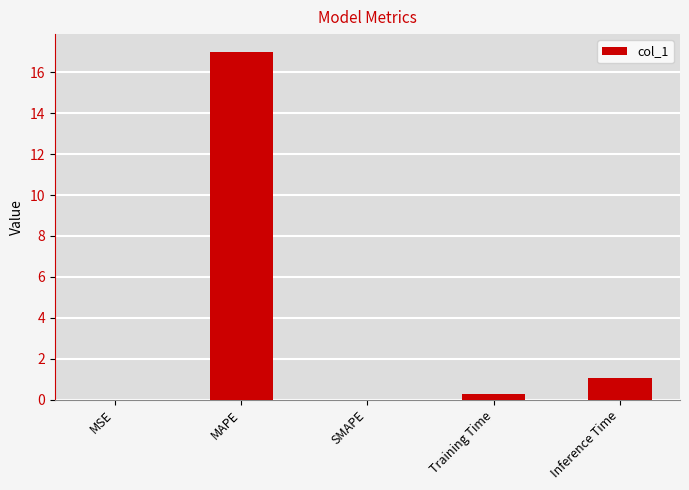

What is the change in value from SMAPE to Inference Time?

+1.0